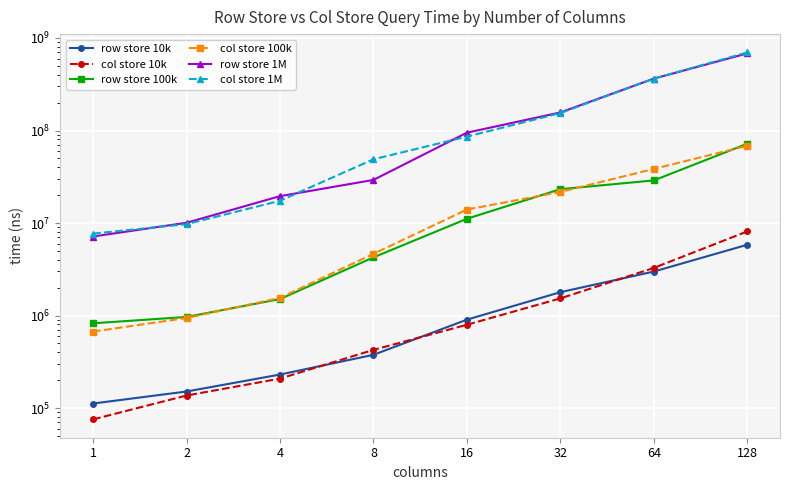

What is the sum of all col store 100k values?

150294030